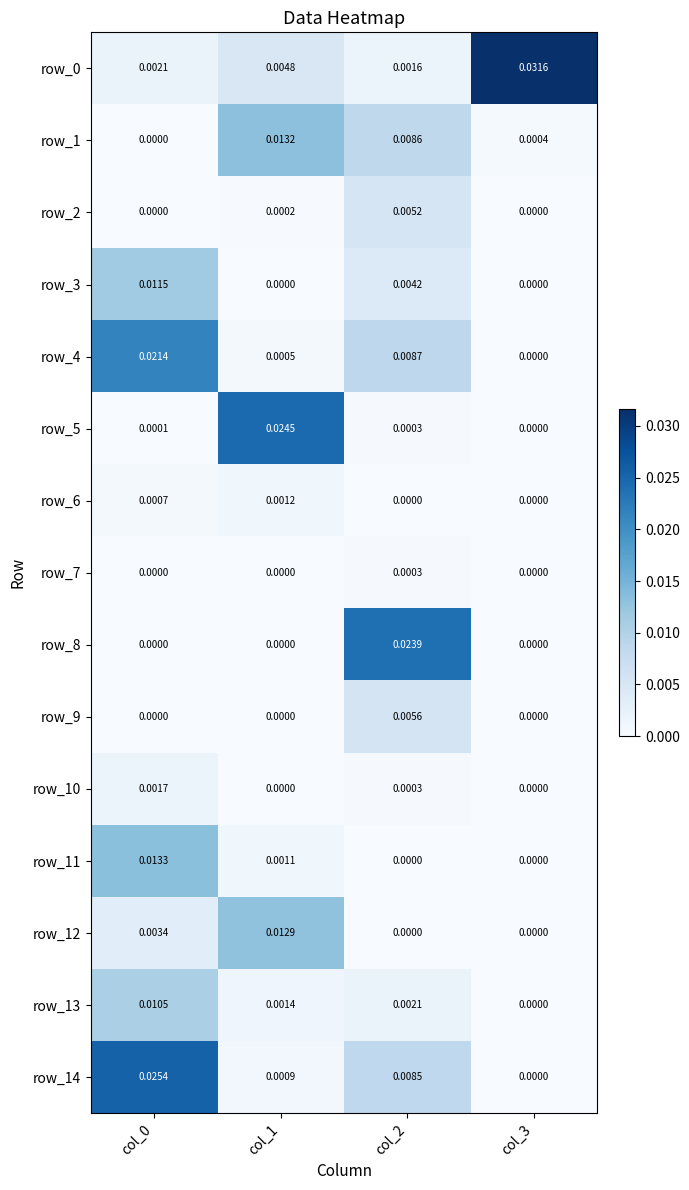

Is the value of row_11 at col_2 greater than the value of row_1 at col_3?

No